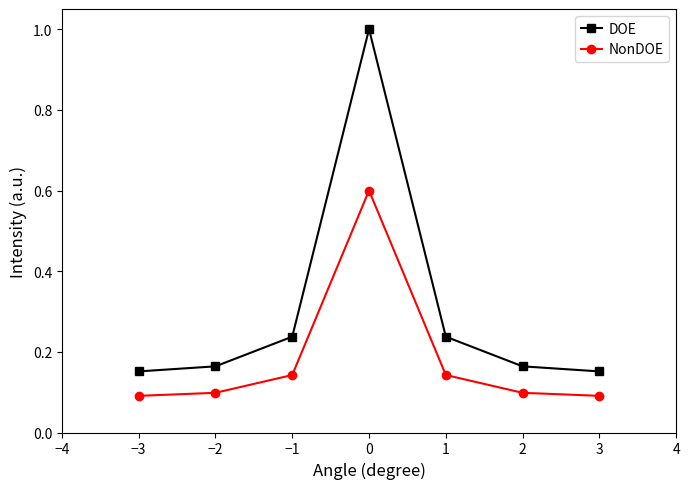

True or false: NonDOE and DOE cross at least once.

False